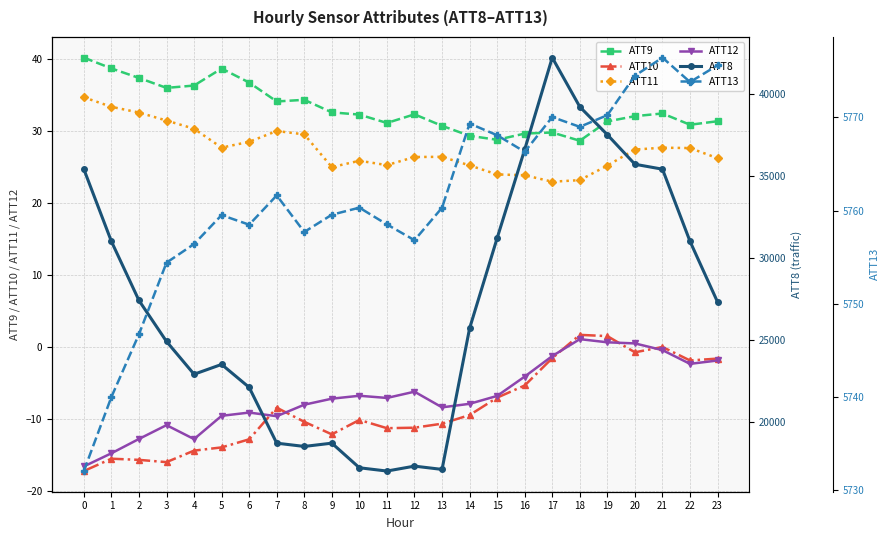

Reading left to right, what are all the values shown in this chart?

ATT9: 0=40.2	1=38.7	2=37.4	3=36.0	4=36.4	5=38.7	6=36.8	7=34.1	8=34.4	9=32.6	10=32.3	11=31.1	12=32.3	13=30.7	14=29.4	15=28.8	16=29.7	17=29.8	18=28.7	19=31.4	20=32.1	21=32.5	22=30.9	23=31.4
ATT10: 0=-17.3	1=-15.6	2=-15.7	3=-16.0	4=-14.4	5=-14.0	6=-12.9	7=-8.5	8=-10.4	9=-12.2	10=-10.2	11=-11.3	12=-11.3	13=-10.7	14=-9.5	15=-7.1	16=-5.4	17=-1.6	18=1.7	19=1.5	20=-0.8	21=-0.0	22=-1.9	23=-1.6
ATT11: 0=34.7	1=33.4	2=32.6	3=31.5	4=30.3	5=27.7	6=28.5	7=30.0	8=29.6	9=25.0	10=25.9	11=25.3	12=26.4	13=26.4	14=25.2	15=24.0	16=23.9	17=23.0	18=23.2	19=25.2	20=27.4	21=27.7	22=27.7	23=26.2
ATT12: 0=-16.6	1=-14.8	2=-12.8	3=-10.9	4=-12.8	5=-9.6	6=-9.1	7=-9.7	8=-8.1	9=-7.2	10=-6.8	11=-7.1	12=-6.2	13=-8.4	14=-7.9	15=-6.8	16=-4.1	17=-1.3	18=1.1	19=0.6	20=0.5	21=-0.5	22=-2.4	23=-1.9
ATT8: 0=35400.0	1=31000.0	2=27400.0	3=24900.0	4=22900.0	5=23500.0	6=22100.0	7=18700.0	8=18500.0	9=18700.0	10=17200.0	11=17000.0	12=17300.0	13=17100.0	14=25700.0	15=31200.0	16=36600.0	17=42200.0	18=39200.0	19=37500.0	20=35700.0	21=35400.0	22=31000.0	23=27300.0
ATT13: 0=5732.0	1=5740.0	2=5746.7	3=5754.4	4=5756.4	5=5759.5	6=5758.5	7=5761.6	8=5757.7	9=5759.5	10=5760.3	11=5758.5	12=5756.8	13=5760.3	14=5769.3	15=5768.1	16=5766.3	17=5770.0	18=5769.0	19=5770.3	20=5774.5	21=5776.4	22=5773.8	23=5775.6